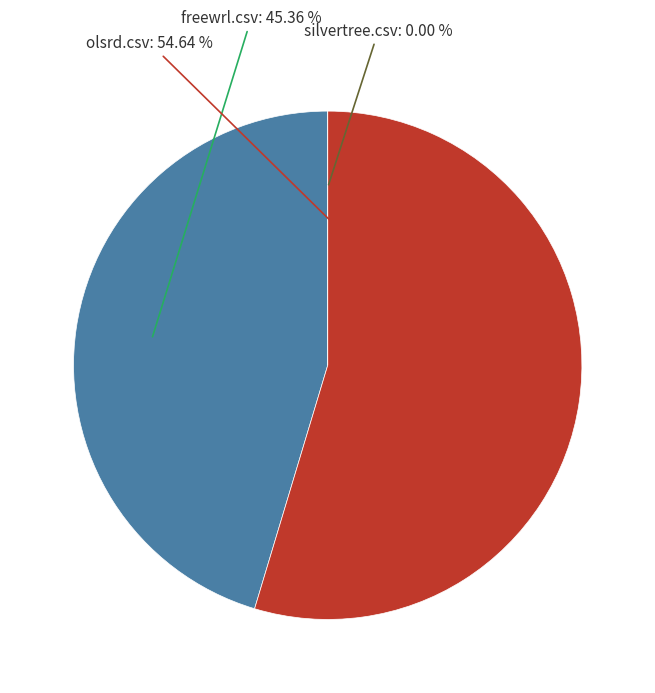

To the nearest percent, what is the combined percentage of olsrd.csv and silvertree.csv?

55%